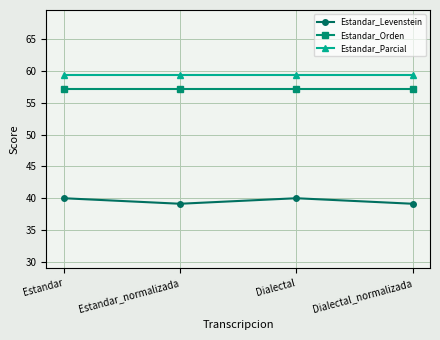

What are all the series names shown in the legend?

Estandar_Levenstein, Estandar_Orden, Estandar_Parcial